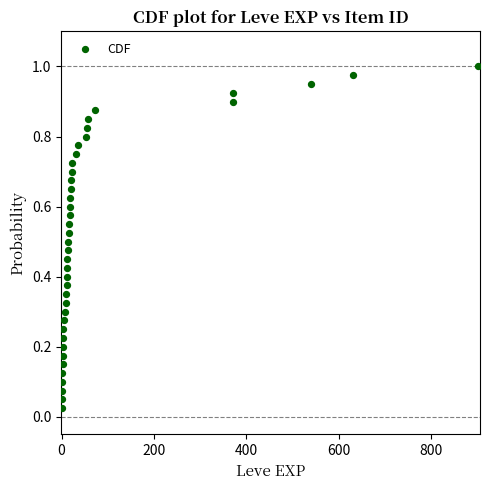

What is the range of X values (max minus min)?

899.0